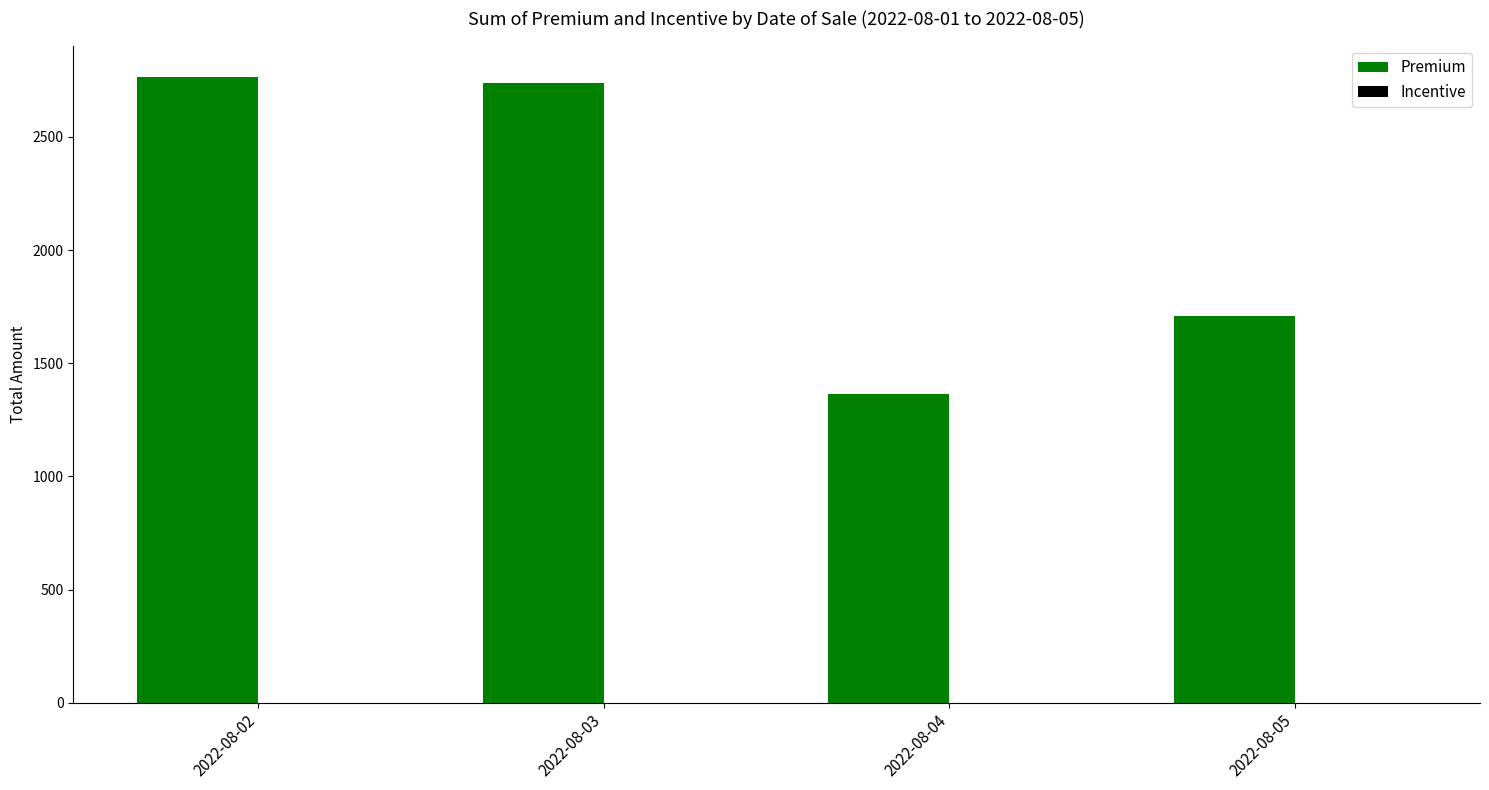

How many bars are there in total?

4